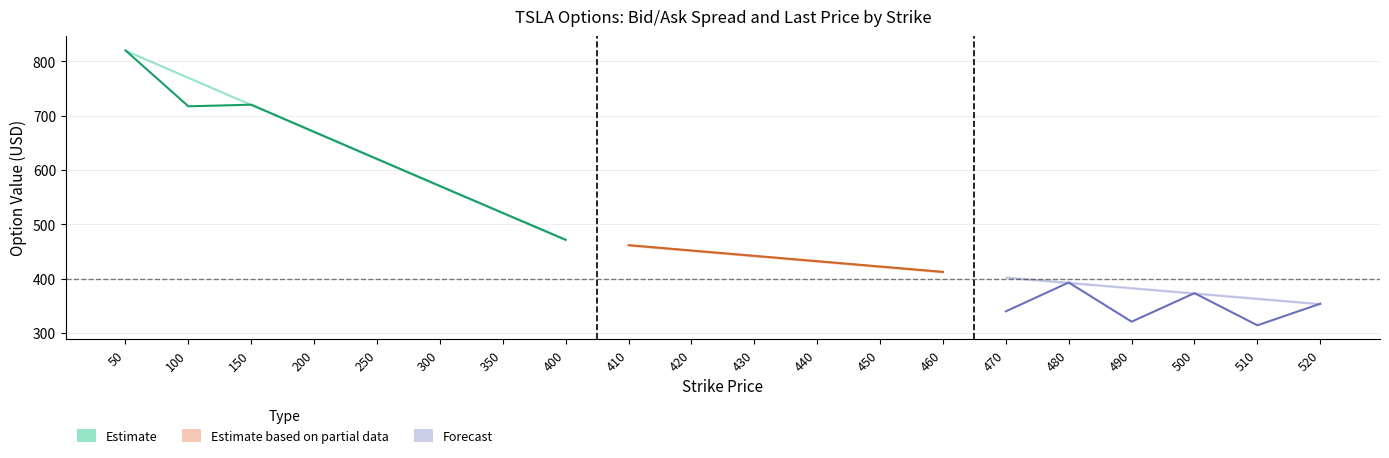

Reading left to right, transcribe all the data shown in this chart.

bid: 50=819.1	100=769.1	150=719.2	200=669.3	250=619.5	300=569.7	350=520.1	400=470.6	410=460.9	420=450.9	430=441.1	440=431.3	450=421.4	460=411.6	470=401.8	480=391.9	490=382.2	500=372.4	510=362.6	520=352.9
ask: 50=821.2	100=771.1	150=721.2	200=671.2	250=621.5	300=571.6	350=522.0	400=472.6	410=462.7	420=452.9	430=443.1	440=433.2	450=423.4	460=413.6	470=403.9	480=394.1	490=384.2	500=374.5	510=364.8	520=354.9
lastPrice: 50=820.2	100=717.2	150=720.2	200=670.3	250=620.5	300=570.6	350=521.1	400=471.6	410=461.8	420=451.9	430=442.1	440=432.3	450=422.4	460=412.6	470=339.9	480=393.0	490=320.9	500=373.4	510=314.2	520=353.9
impliedVolatility_scaled: 50=238.3	100=166.4	150=148.1	200=128.5	250=118.0	300=106.9	350=99.4	400=91.8	410=90.2	420=88.6	430=87.5	440=86.1	450=84.5	460=82.9	470=81.6	480=80.2	490=78.9	500=77.4	510=76.0	520=74.5